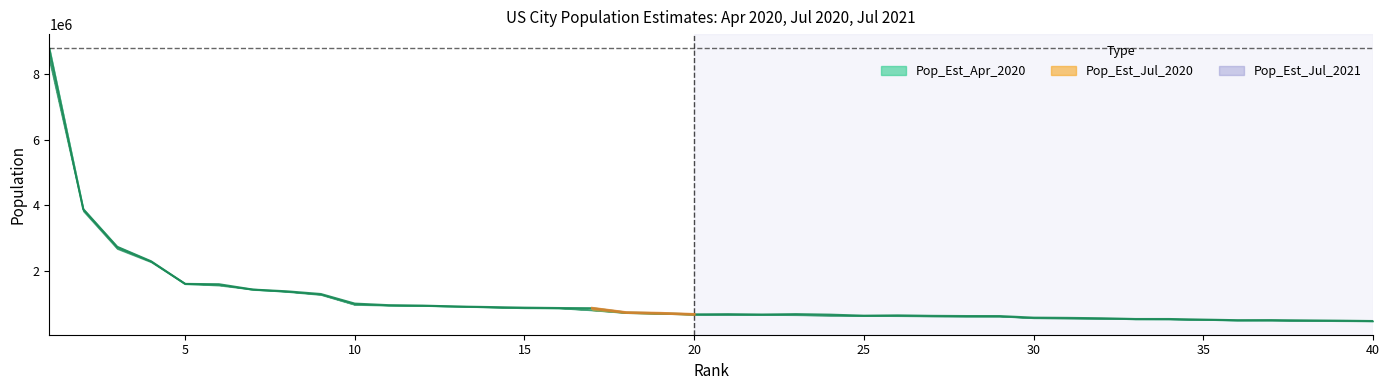

Which series ends up on top after the final intersection of Pop_Est_Jul_2021 and Pop_Est_Apr_2020?

Pop_Est_Jul_2021